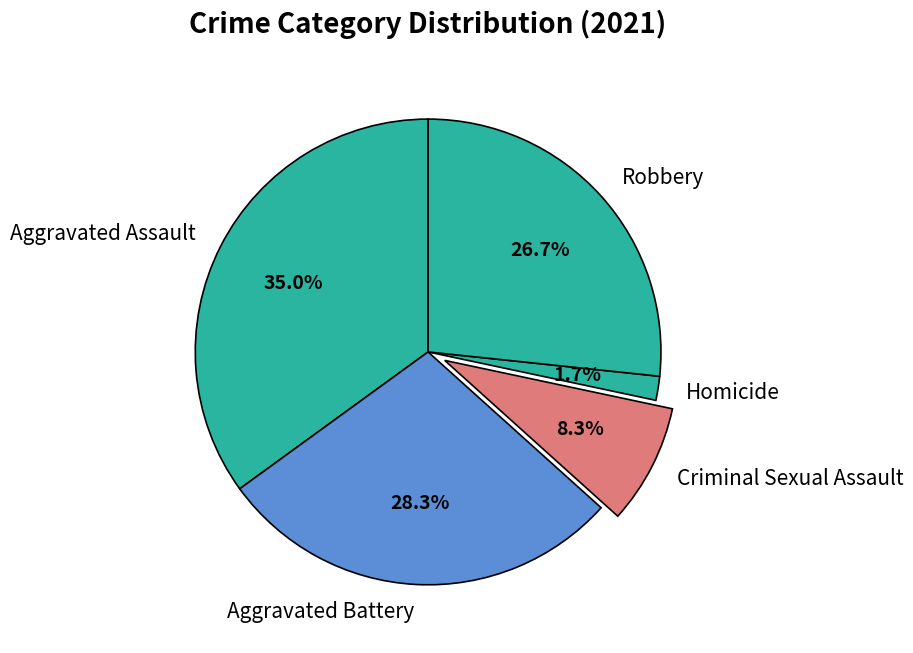

What percentage is the Robbery slice, to the nearest percent?

27%